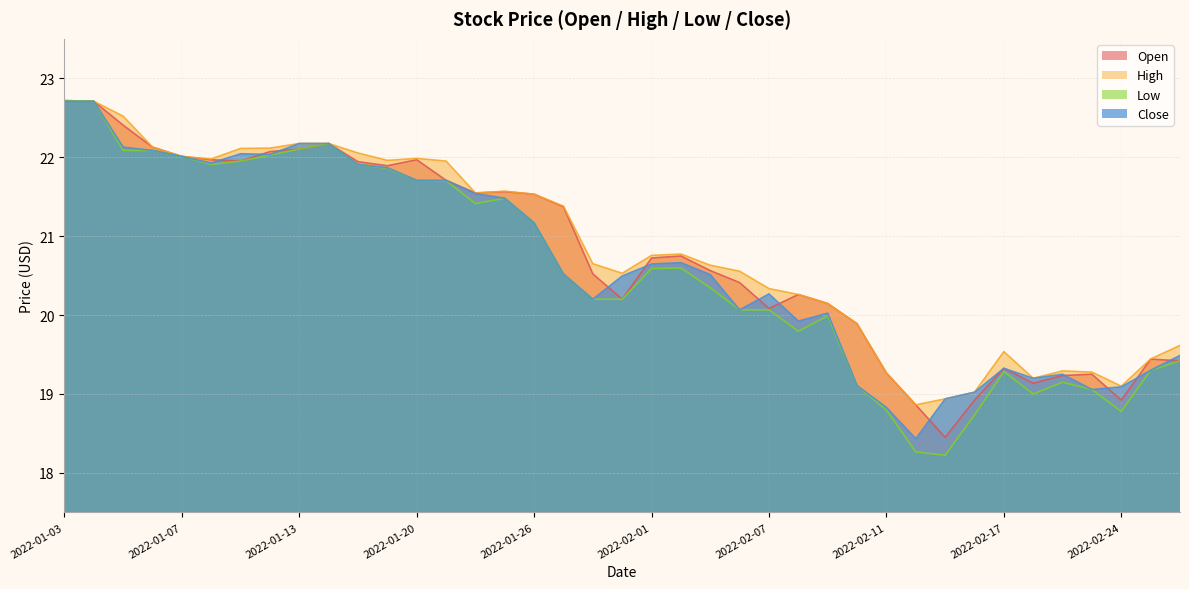

True or false: Open and Low intersect in this chart.

False